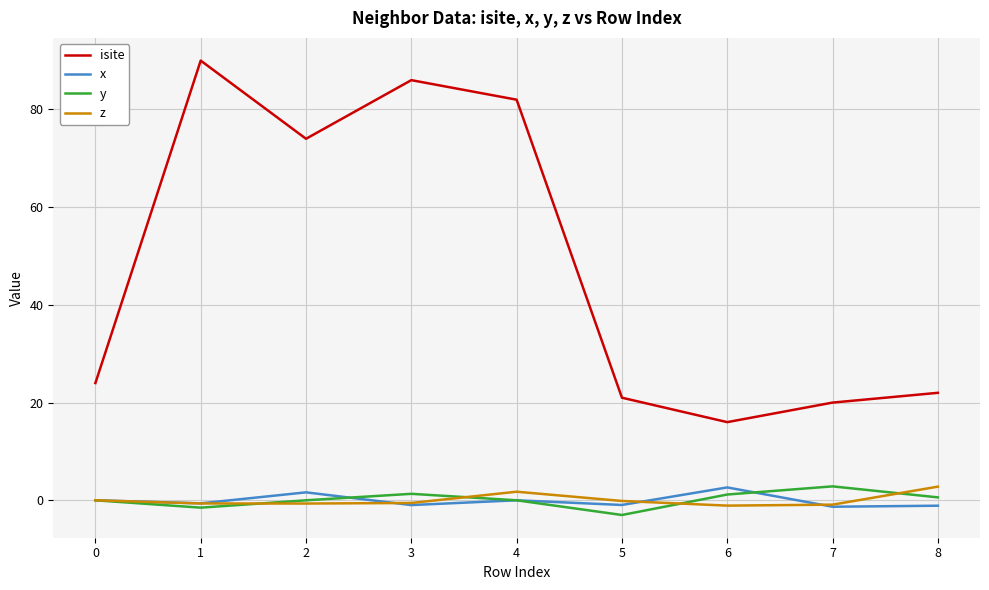

True or false: z has more than 0 interior local peaks.

True